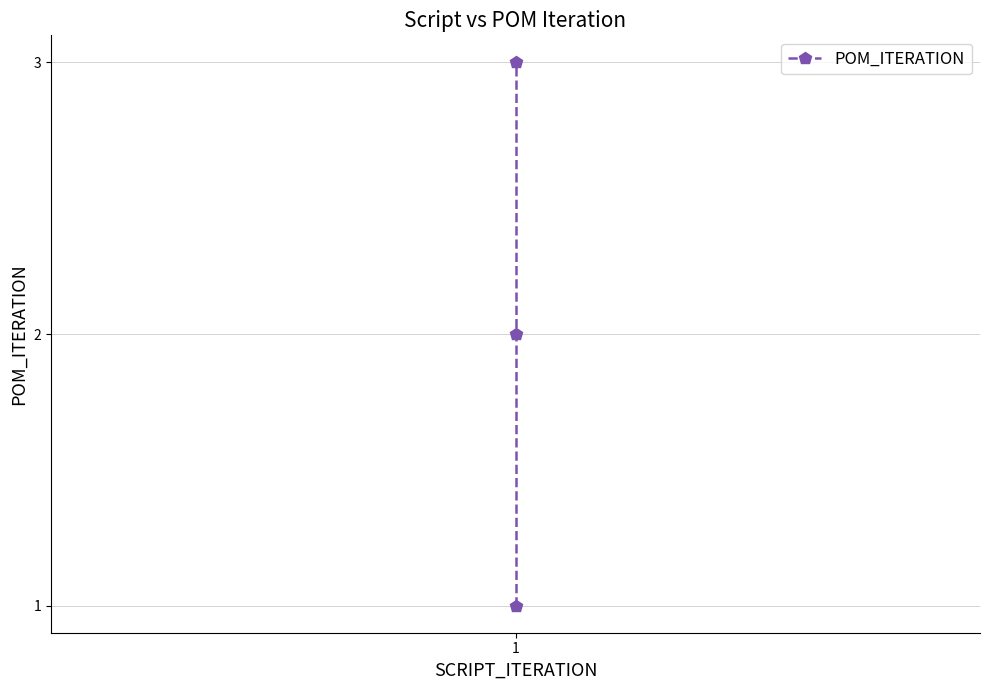

What is the minimum value shown in the chart?

1